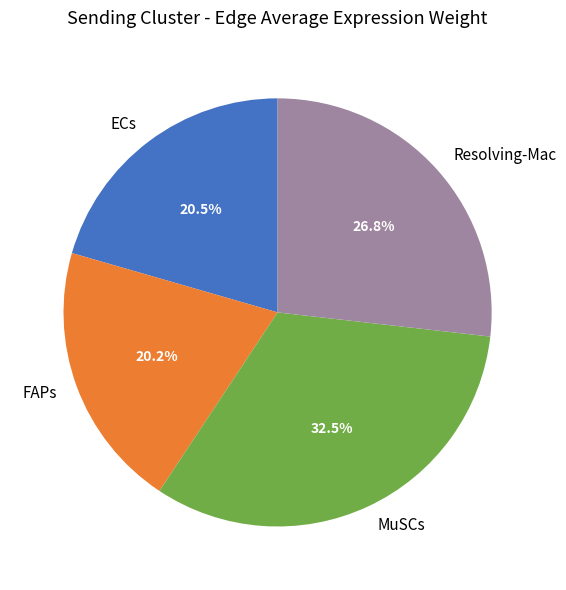

Combined, what portion of the pie is Resolving-Mac and FAPs?

47.0%